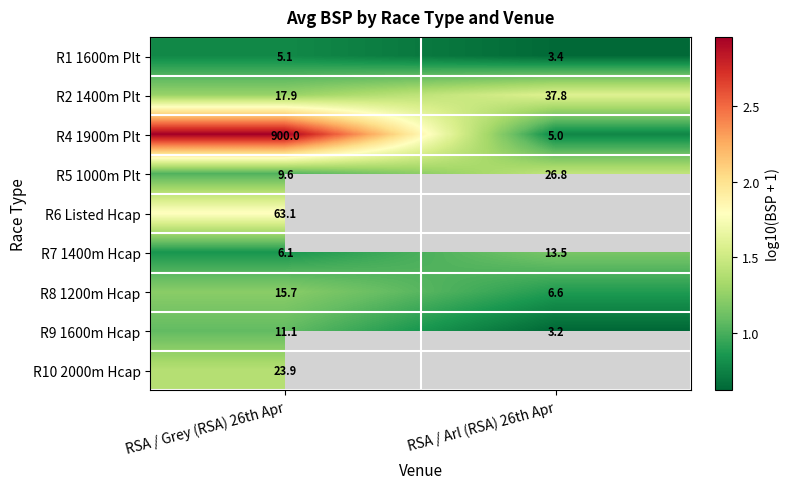

Is the value of R7 1400m Hcap at RSA / Arl (RSA) 26th Apr greater than the value of R10 2000m Hcap at RSA / Grey (RSA) 26th Apr?

No